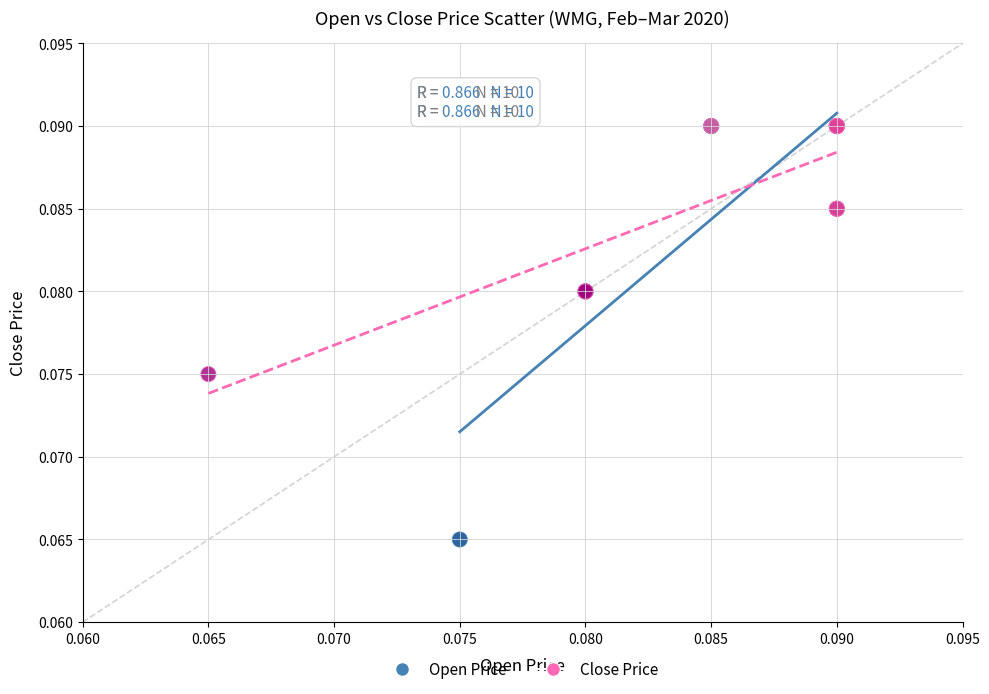

What are all the series names shown in the legend?

Open Price, Close Price